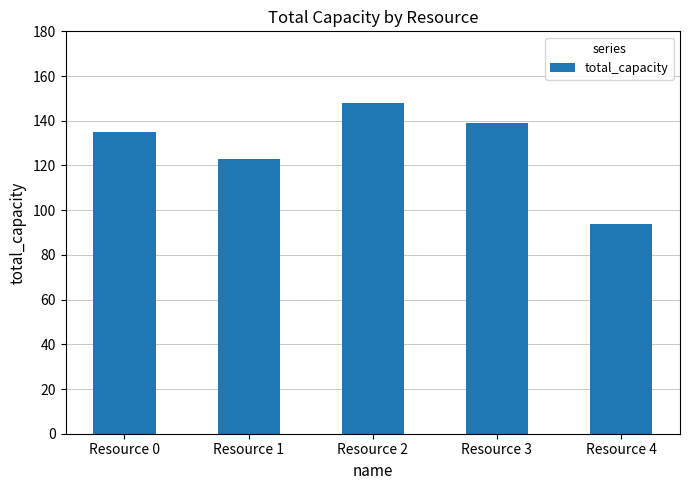

The chart shows a value of 148 at Resource 2. True or false?

True